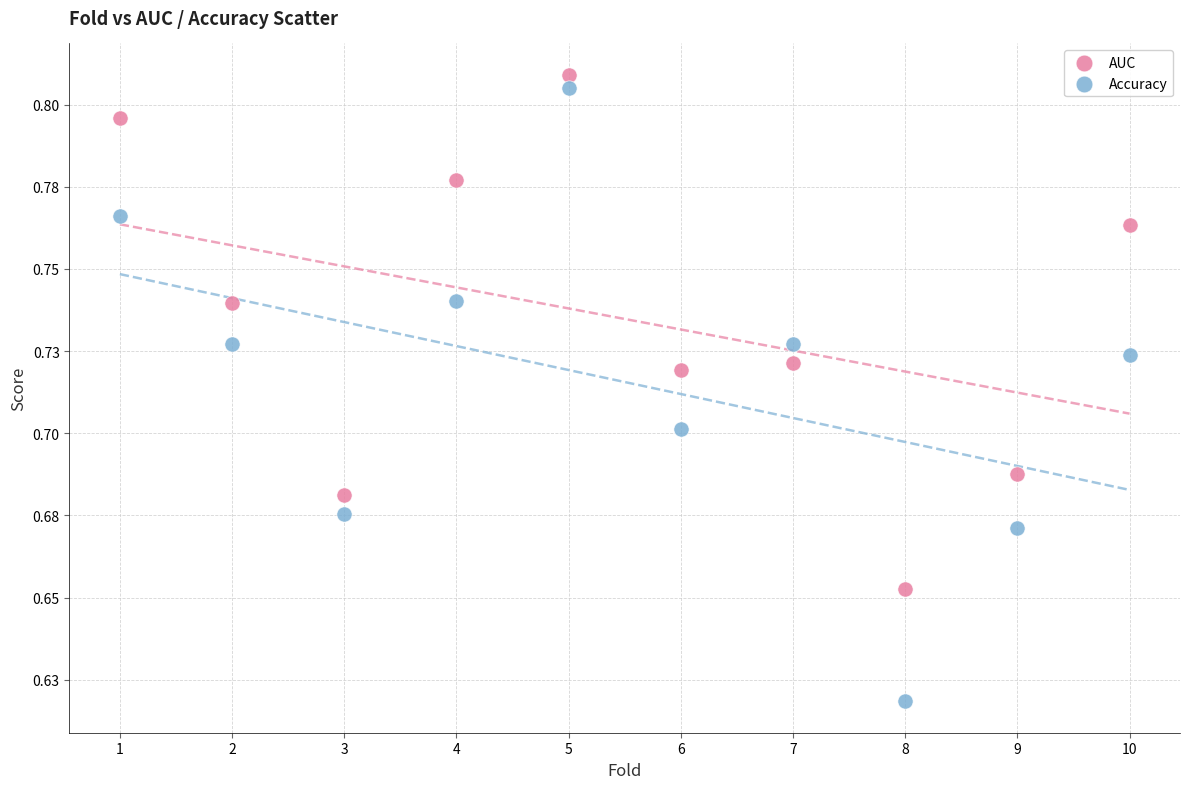

Which series reaches the maximum Y coordinate?

AUC